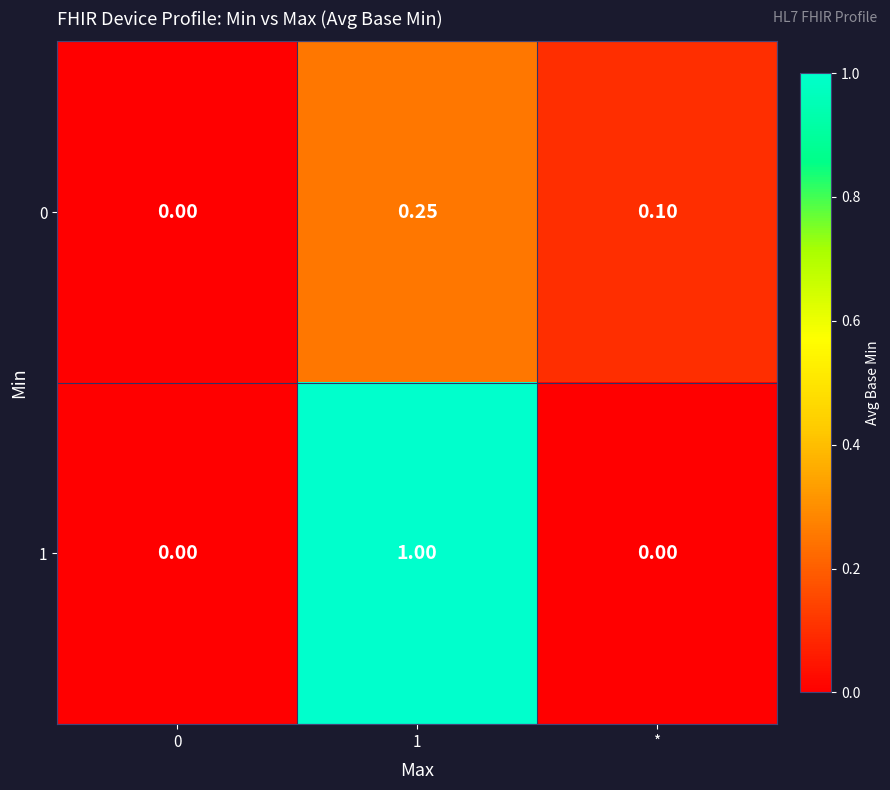

Is the value of 0 at 1 greater than the value of 1 at 0?

Yes